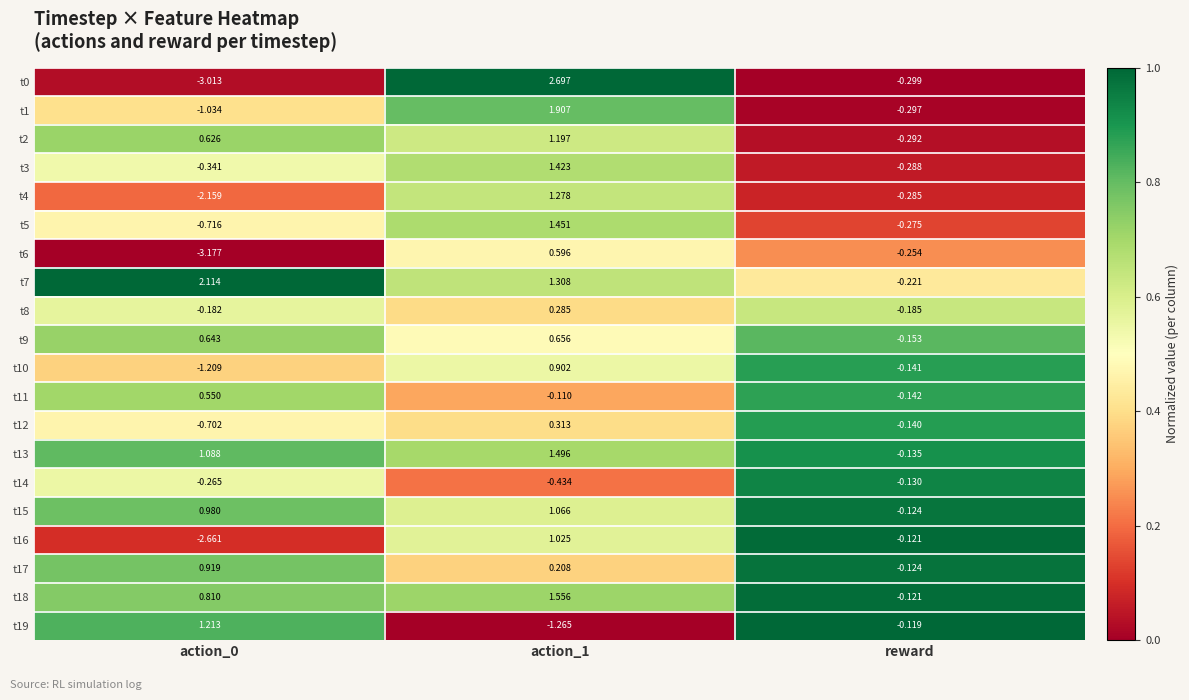

What is the total value across all series at action_1?

17.6